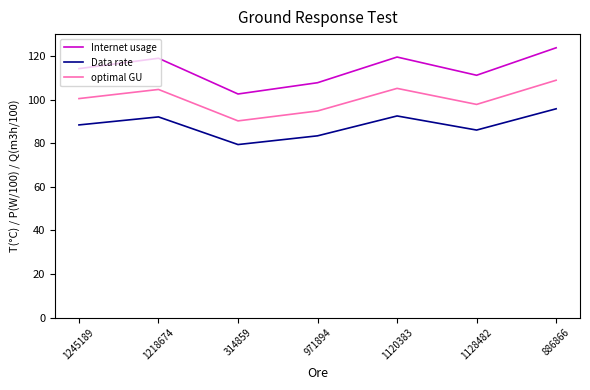

How many values in the optimal GU series exceed 100?

4